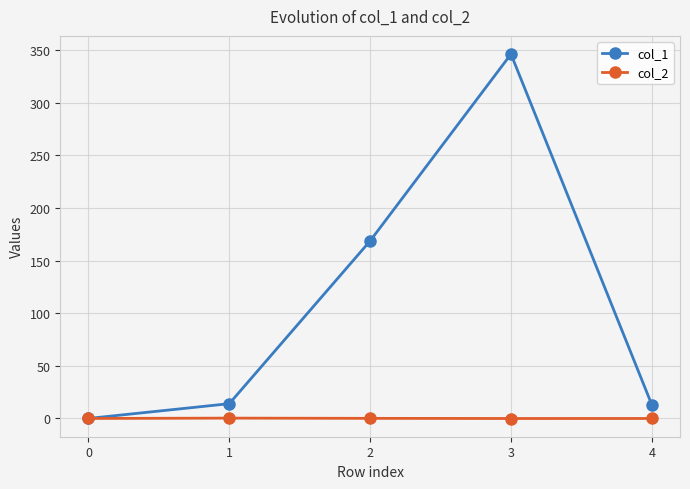

Rank the series by their average value, from highest to lowest.

col_1, col_2